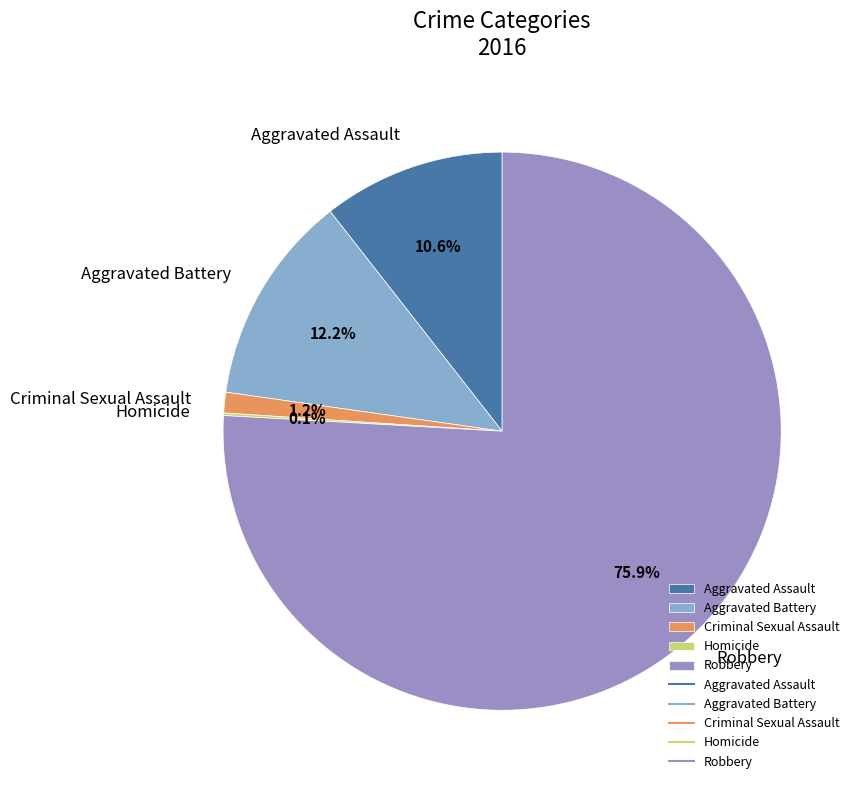

True or false: Robbery accounts for 76% of the total.

True